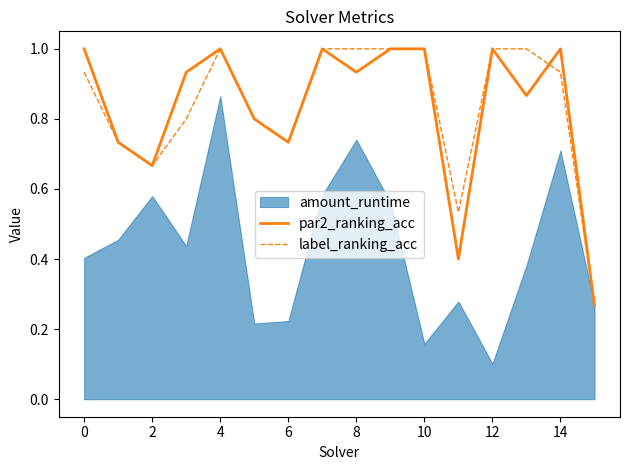

The value of label_ranking_acc at 12 is 0.6. True or false?

False